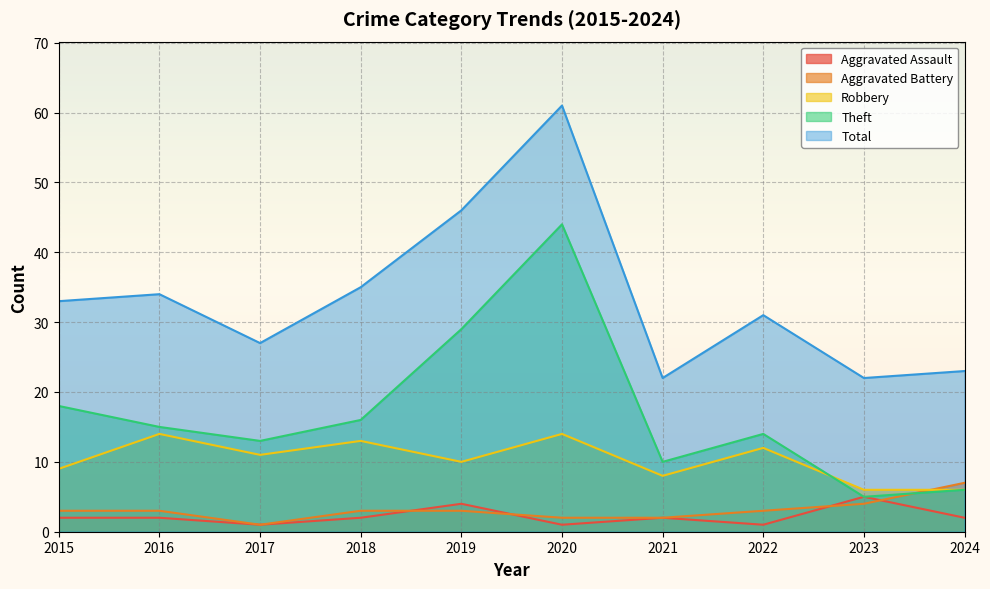

What is the difference between the highest and lowest values at 2024?

21